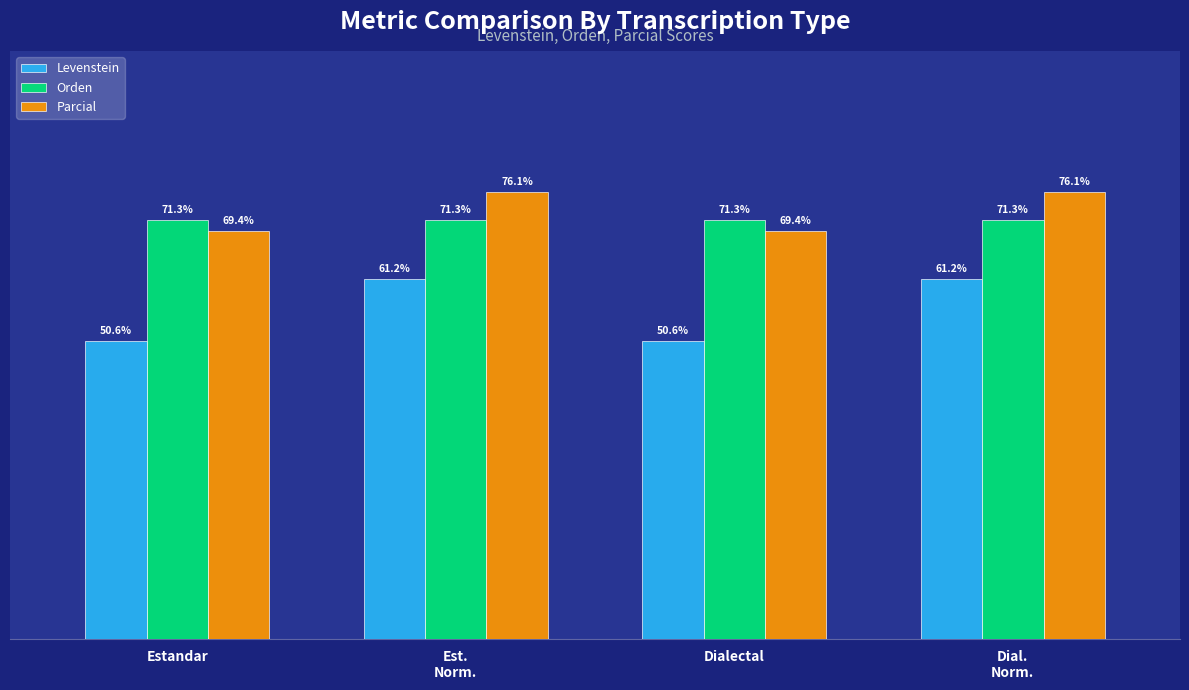

Which series has the largest range (max minus min)?

Levenstein